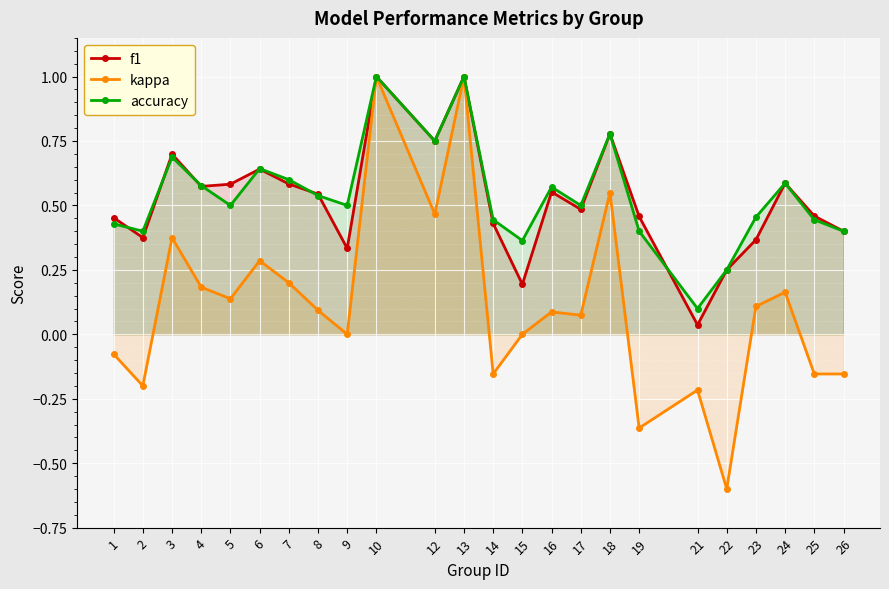

At which label is kappa closest to 0?

9